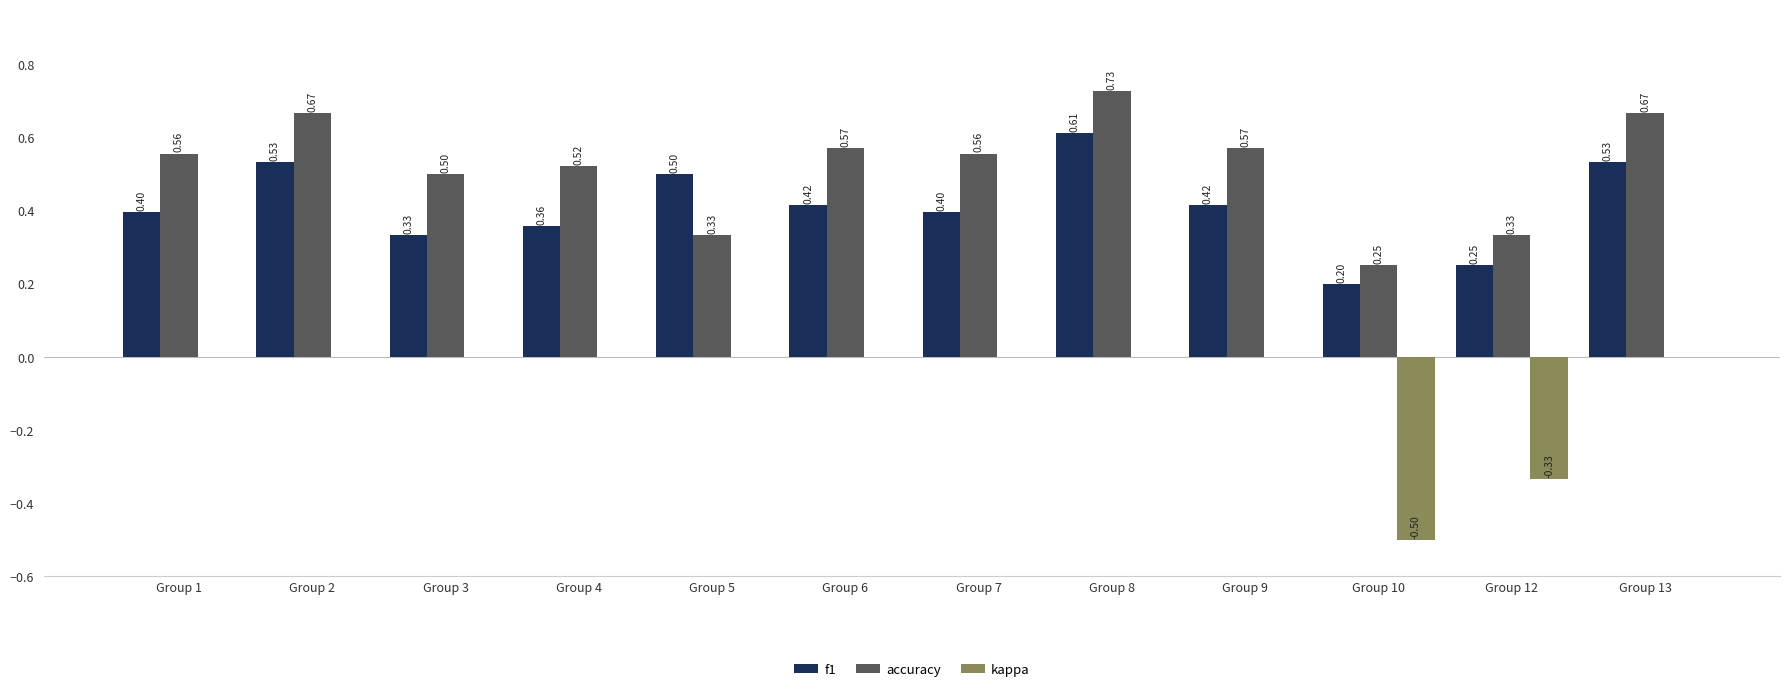

What is the average value of the accuracy series?

0.5